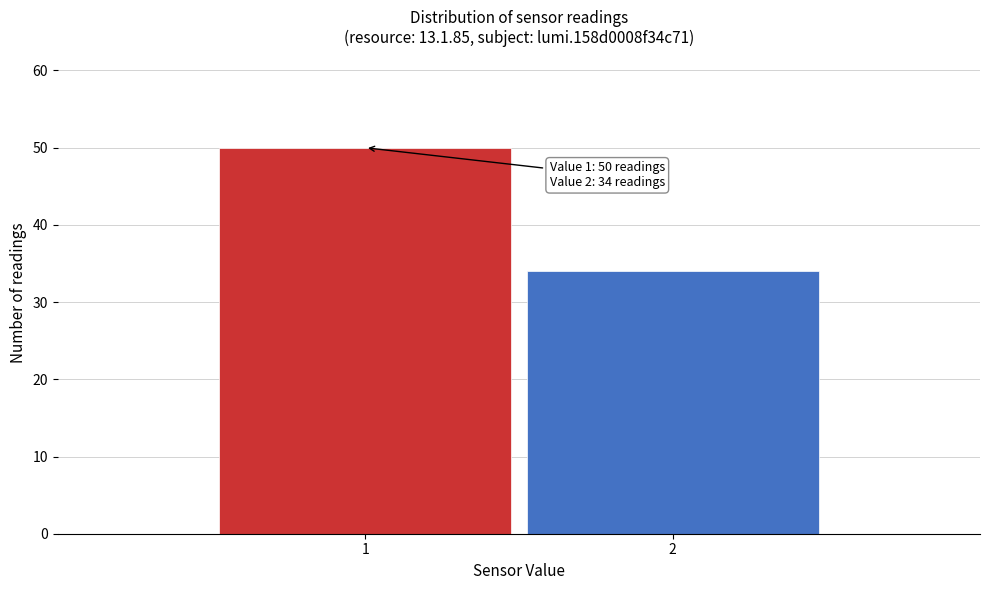

Reading right to left, transcribe all the data shown in this chart.

2=34	1=50